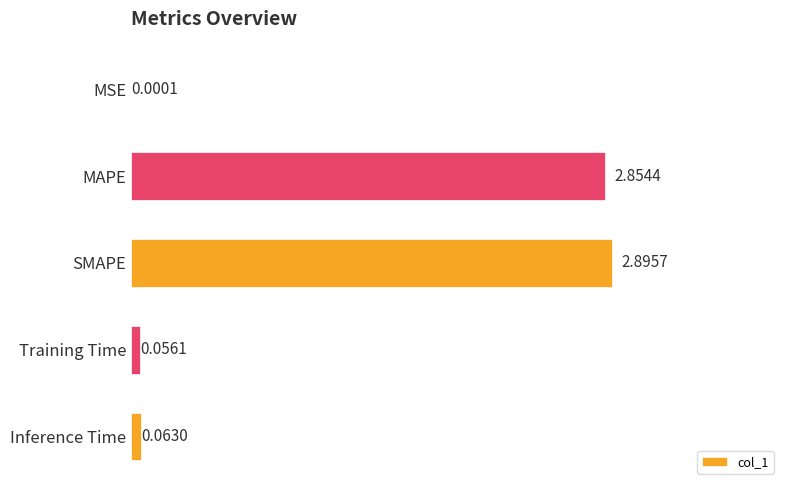

Are the bars grouped side by side (vs. stacked)?

No